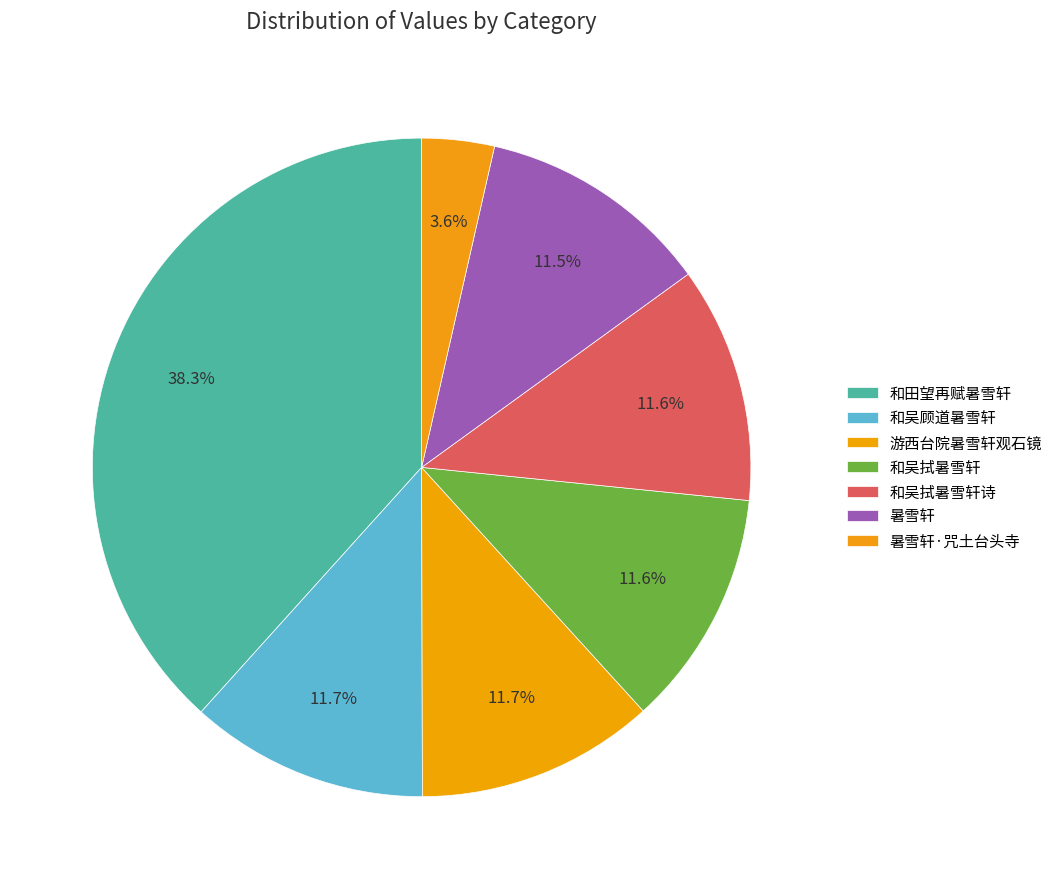

How many slices are in this pie chart?

7